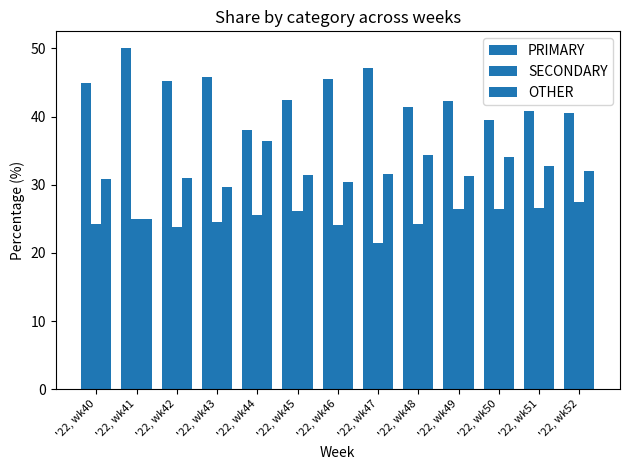

How many bars are there in each group?

3